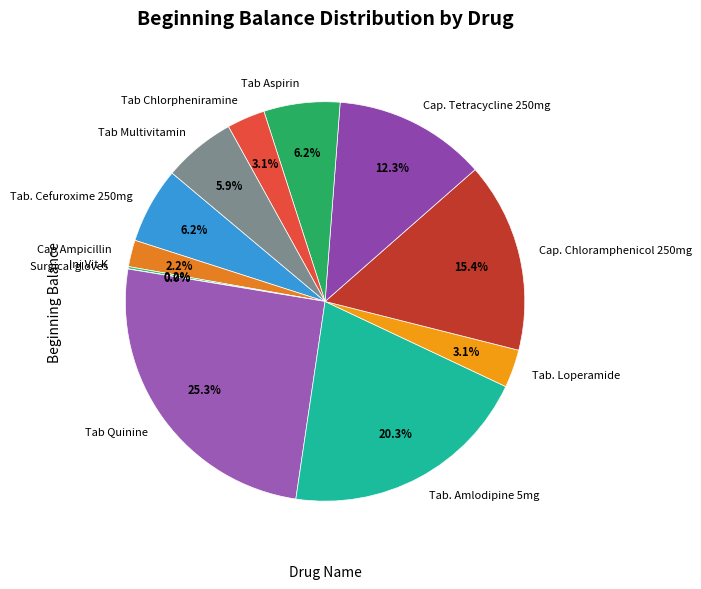

What percentage is NOT represented by Tab. Loperamide?

96.9%